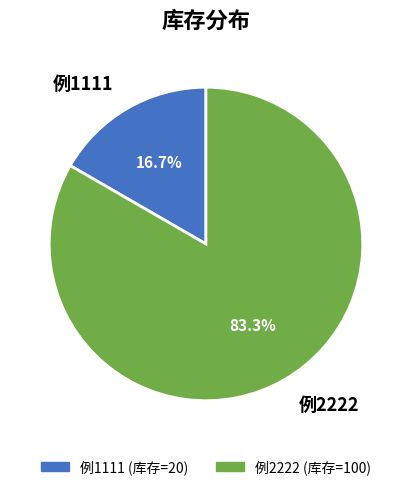

True or false: 例1111 accounts for 5% of the total.

False